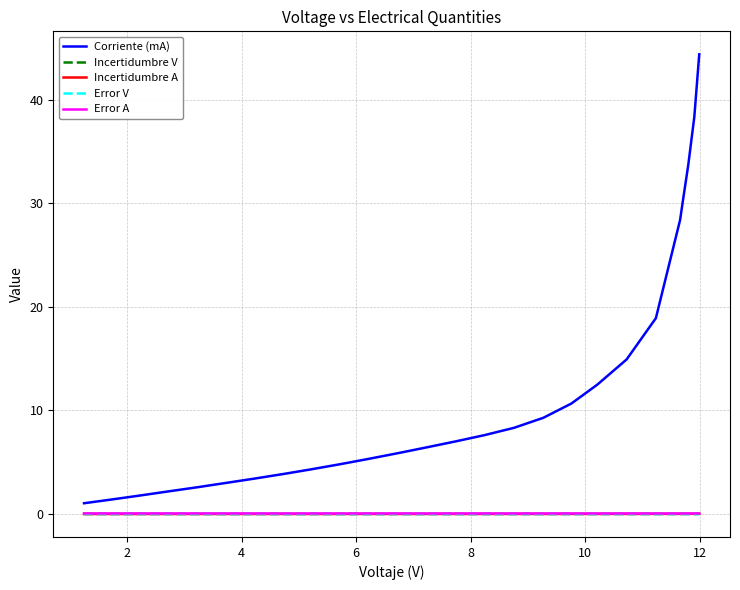

True or false: Corriente (mA) and Incertidumbre V cross at least once.

False